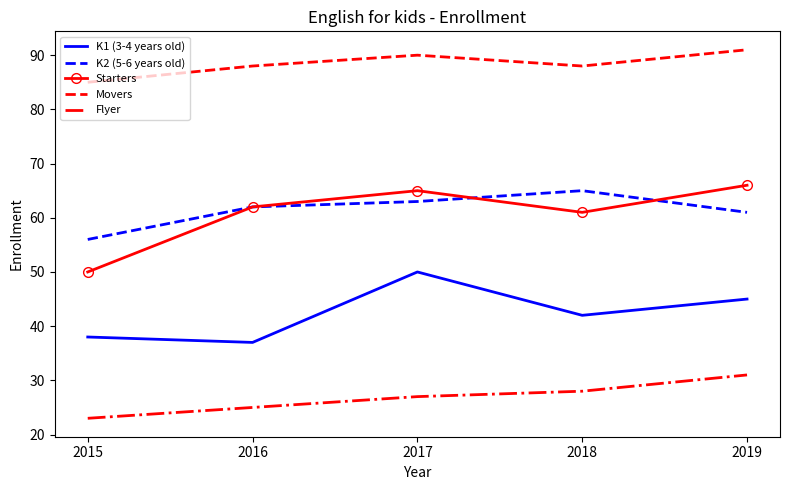

True or false: Starters and K1 (3-4 years old) intersect in this chart.

False